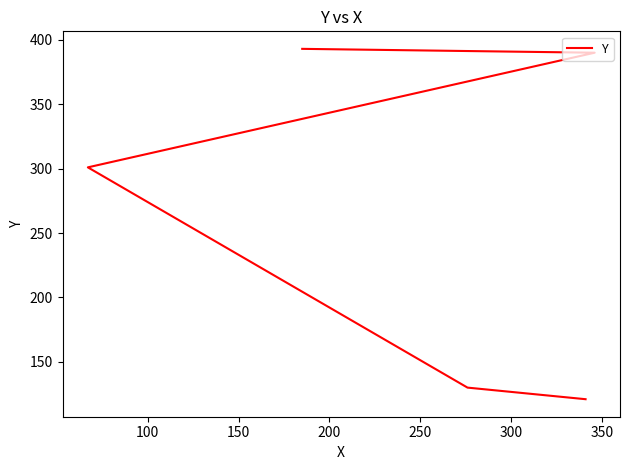

True or false: the data has more than 1 interior local peaks.

False